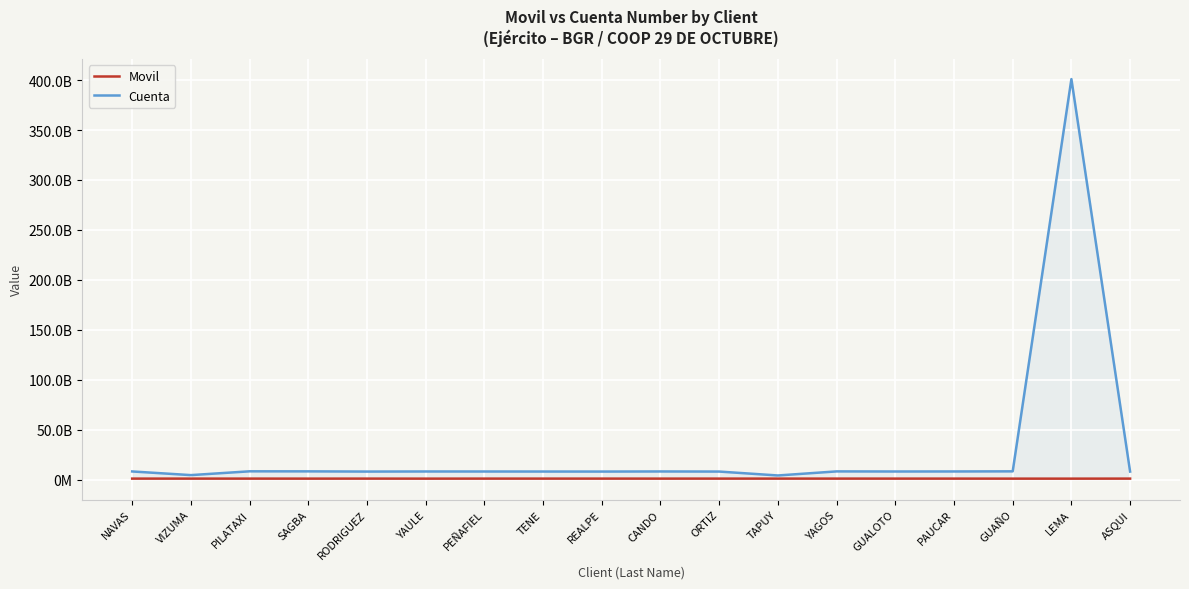

How many lines are shown in the chart?

2